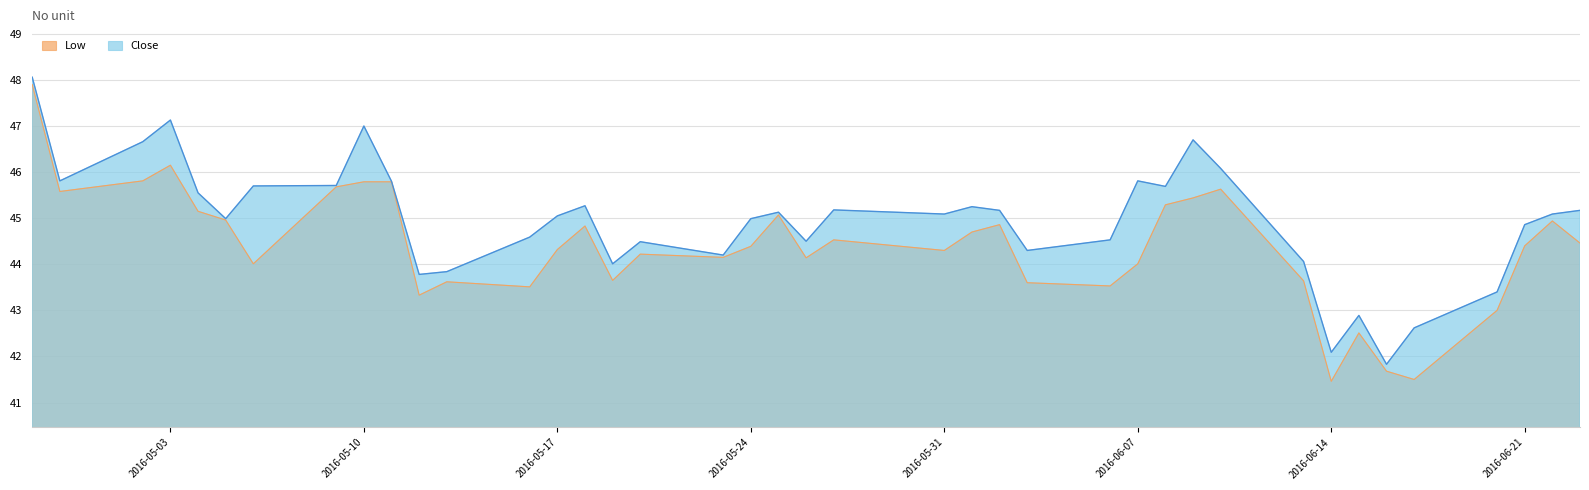

How many lines are shown in the chart?

2